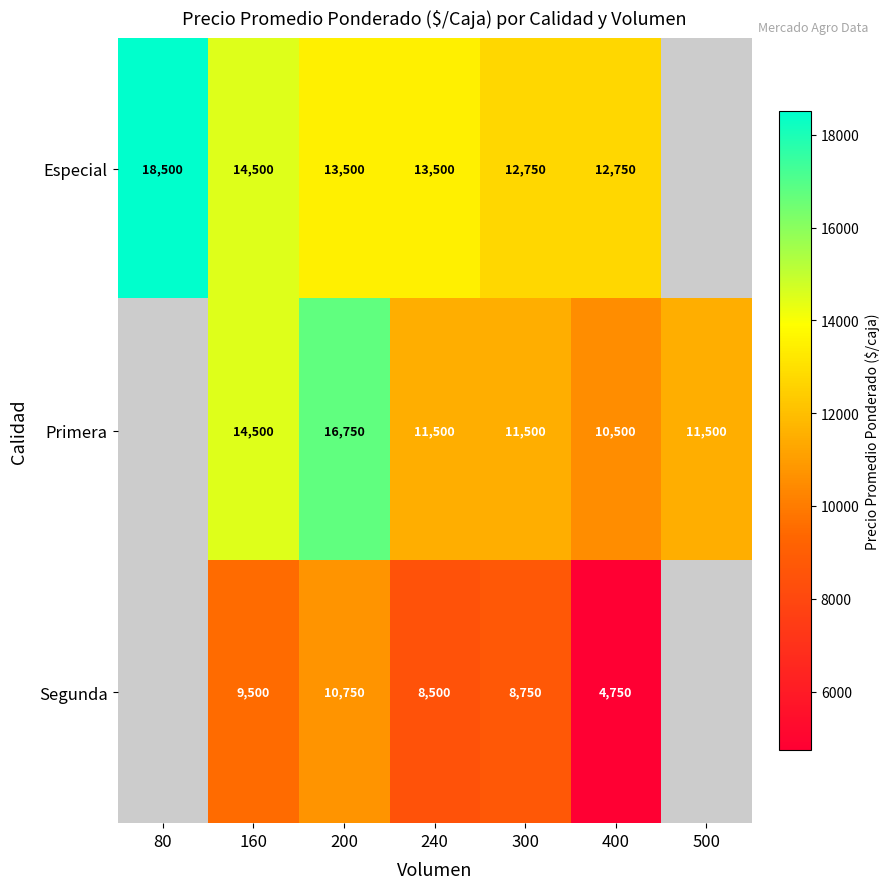

The value of Segunda at 160 is 9500. True or false?

True